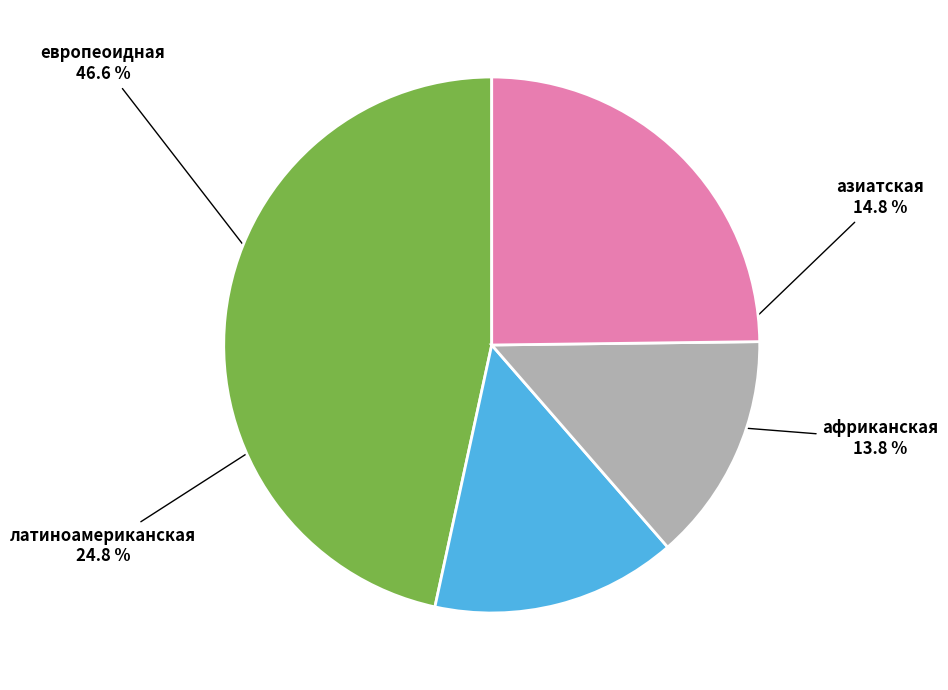

Rank the categories by value from lowest to highest.

африканская, азиатская, латиноамериканская, европеоидная